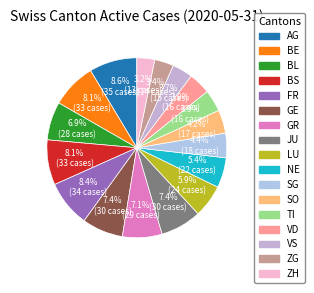

Is there a majority slice in this chart?

No